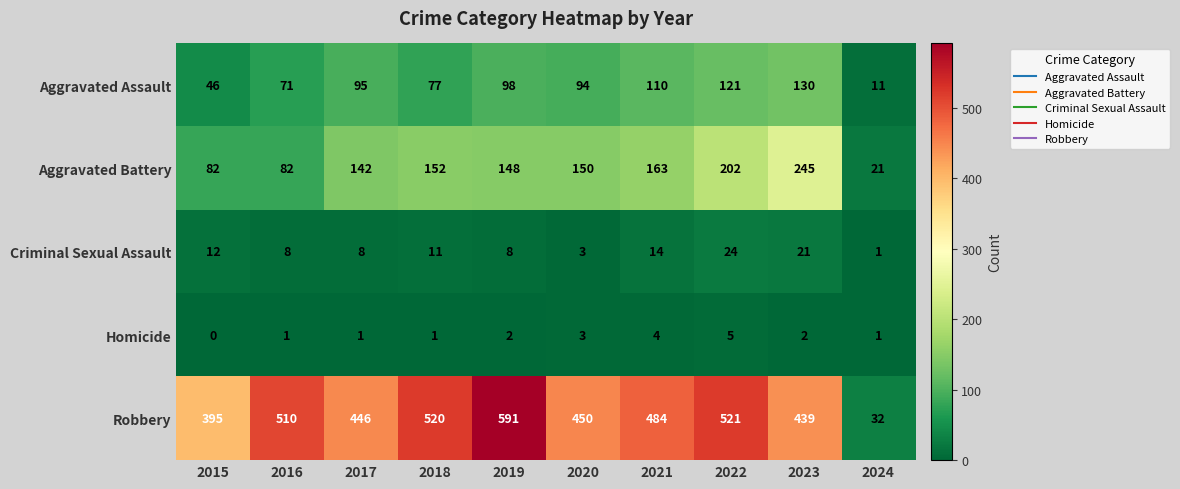

At how many categories does at least one series exceed 343?

9